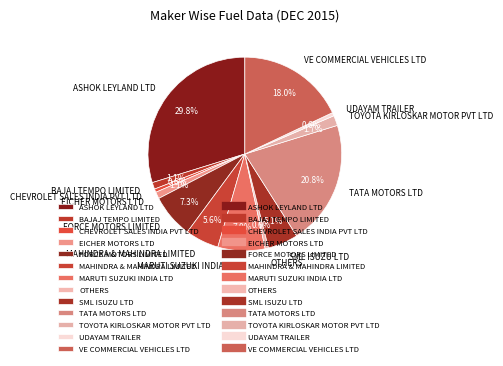

To the nearest percent, what percentage of the pie is ASHOK LEYLAND LTD?

30%